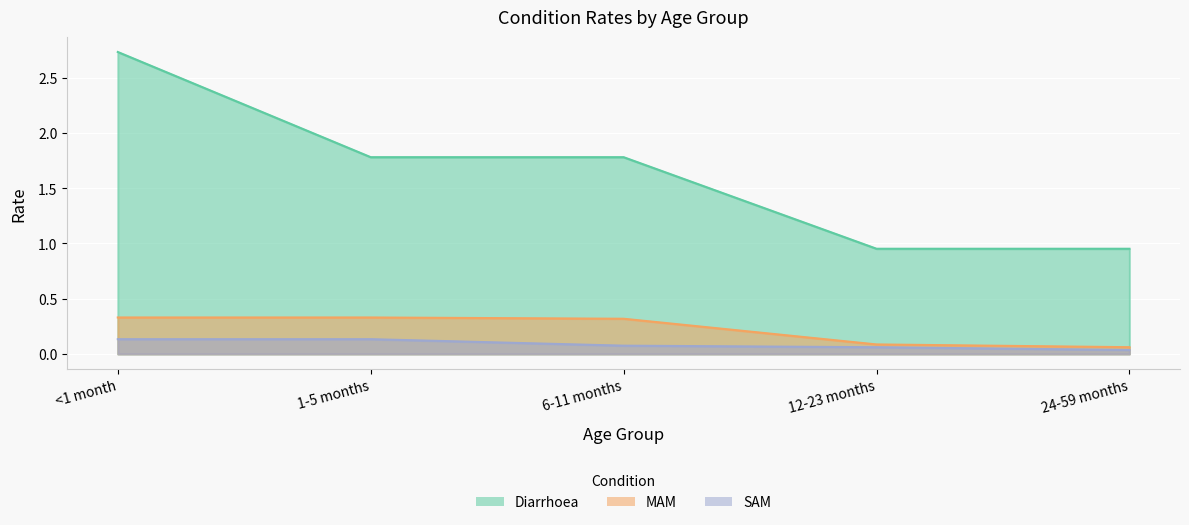

Read the Diarrhoea value at 6-11 months.

1.8